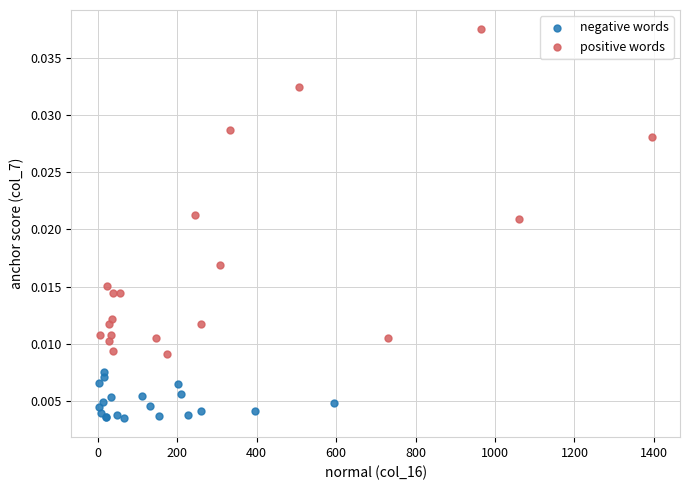

What are all the series names shown in the legend?

negative words, positive words